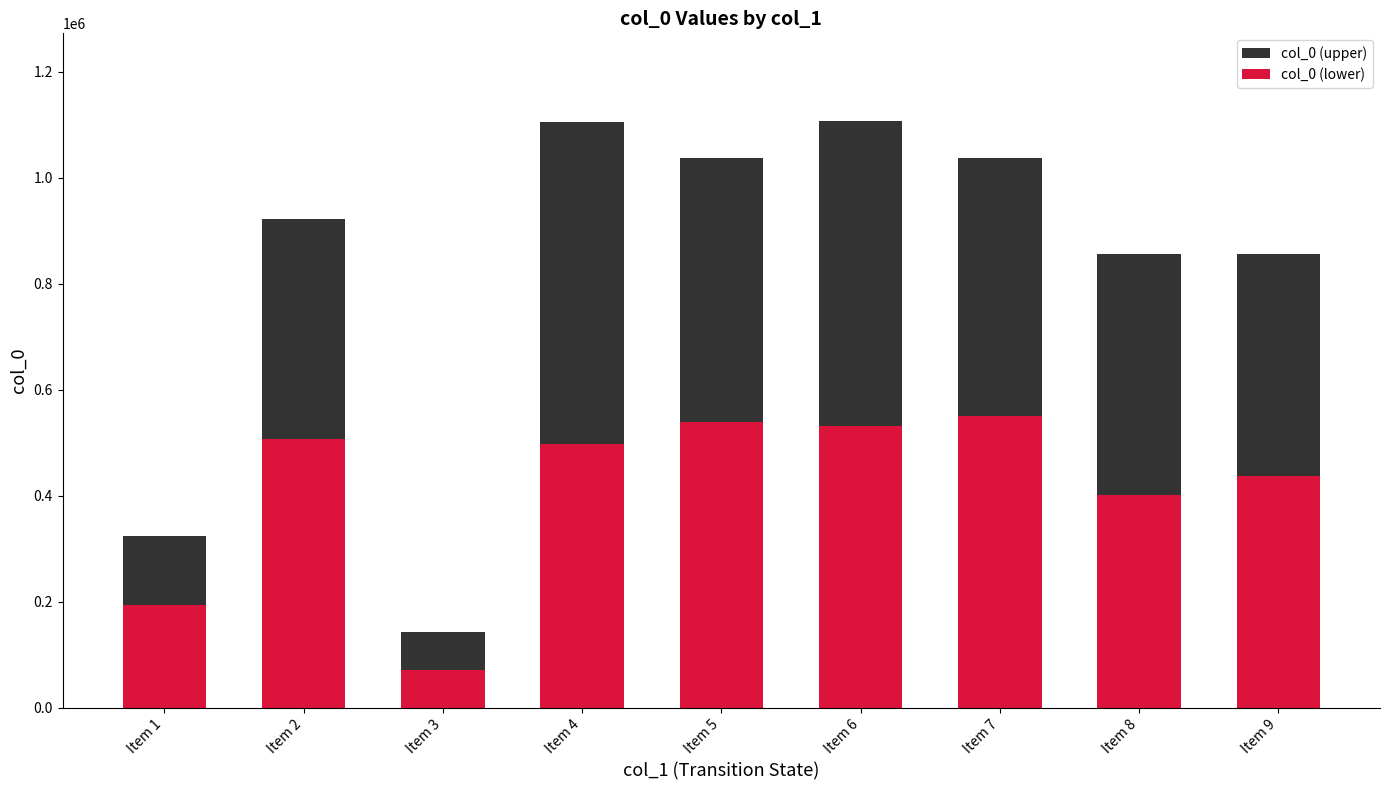

What is the difference between the maximum and minimum values in the col_0 (upper) series?

964173.0